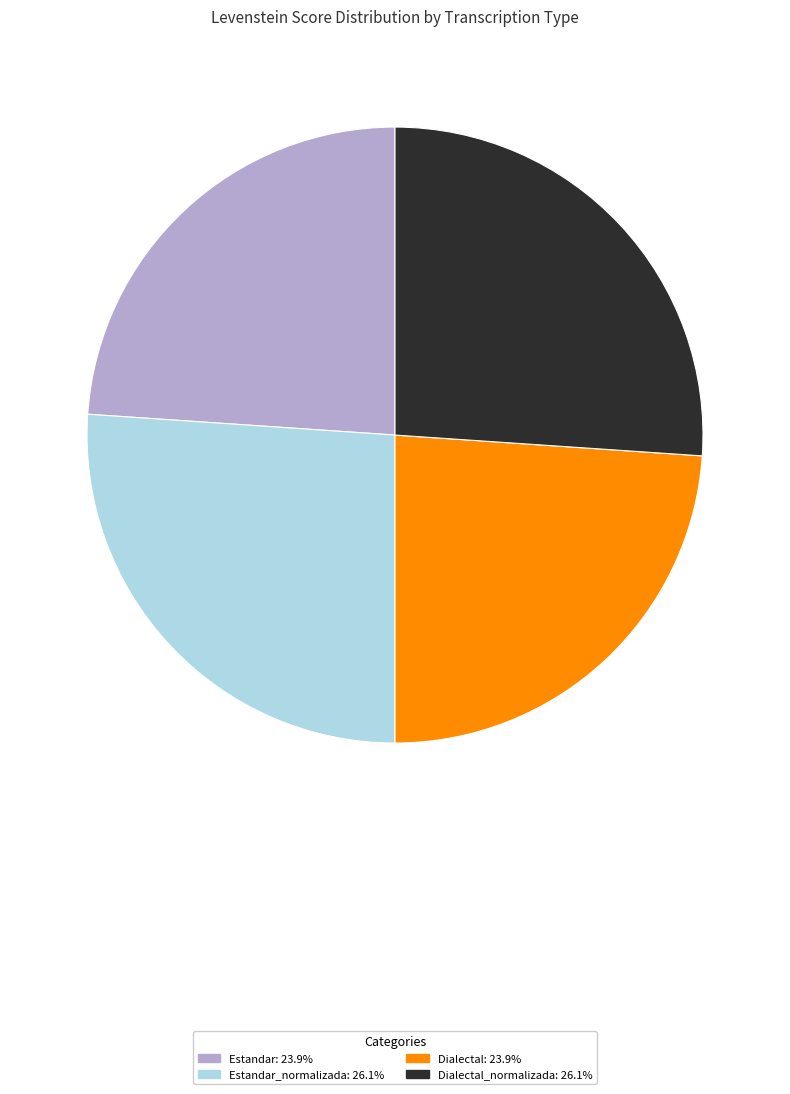

Is there a majority slice in this chart?

No